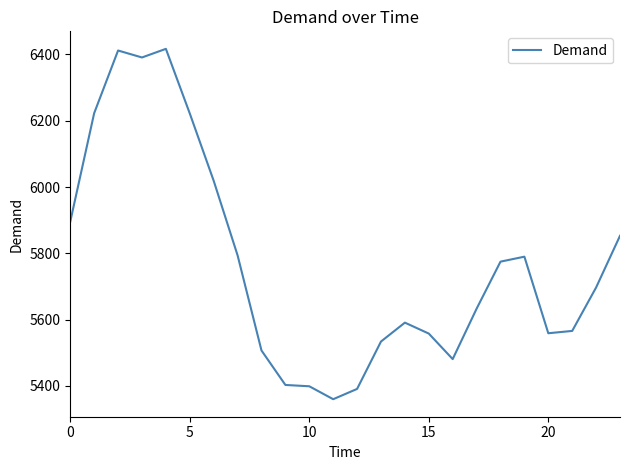

What is the maximum value shown in the chart?

6417